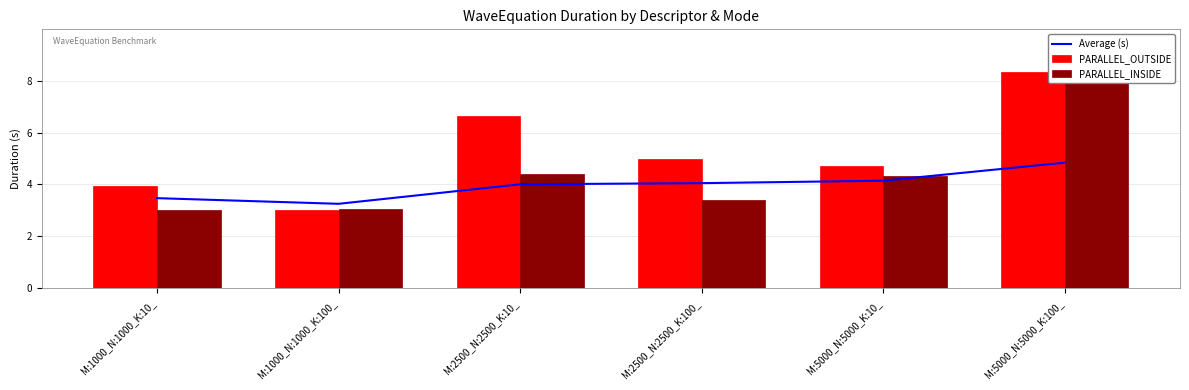

What is the value of the PARALLEL_OUTSIDE bar at the 5th from the left?

4.7